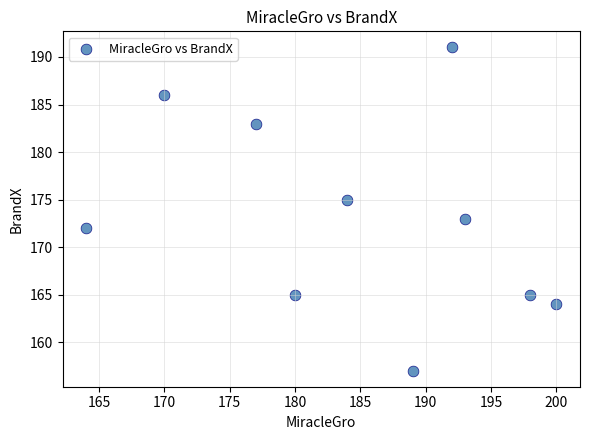

What is the average X value?

185